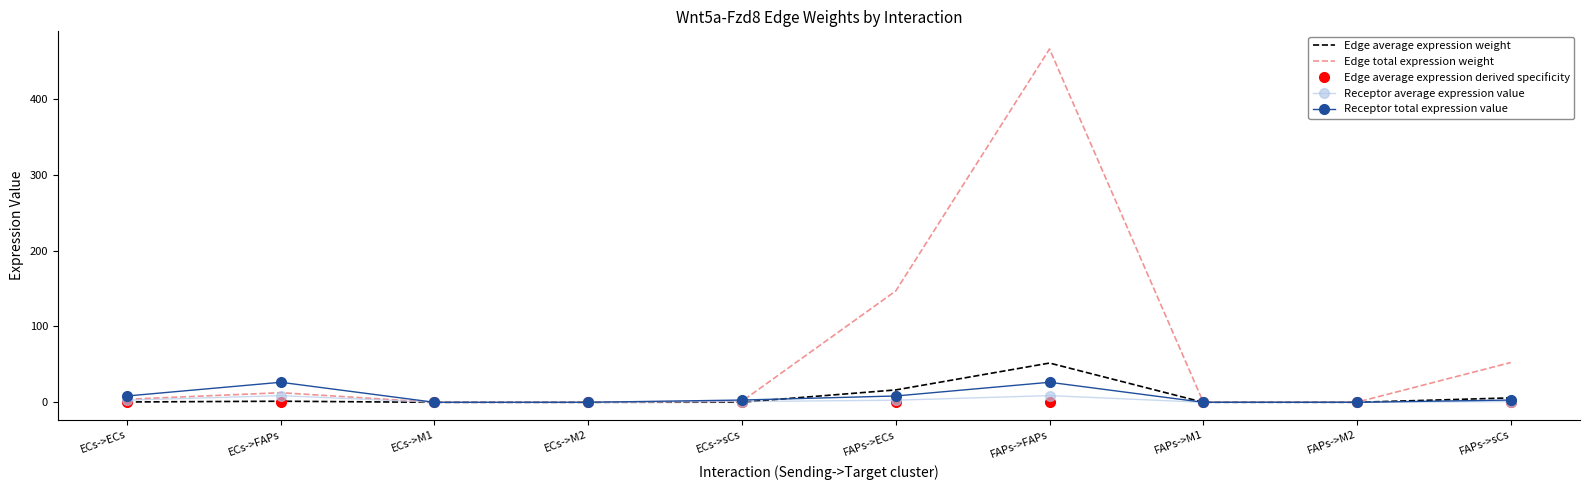

Between ECs->sCs and FAPs->ECs, which series saw the biggest shift?

Edge total expression weight